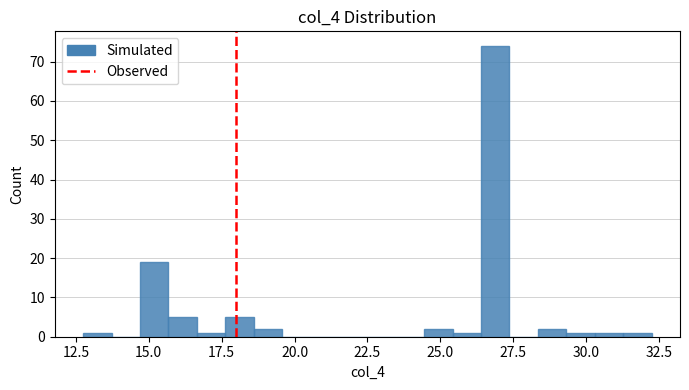

Read against the x-axis, roughly where is the centre of the tallest bar?

27.0